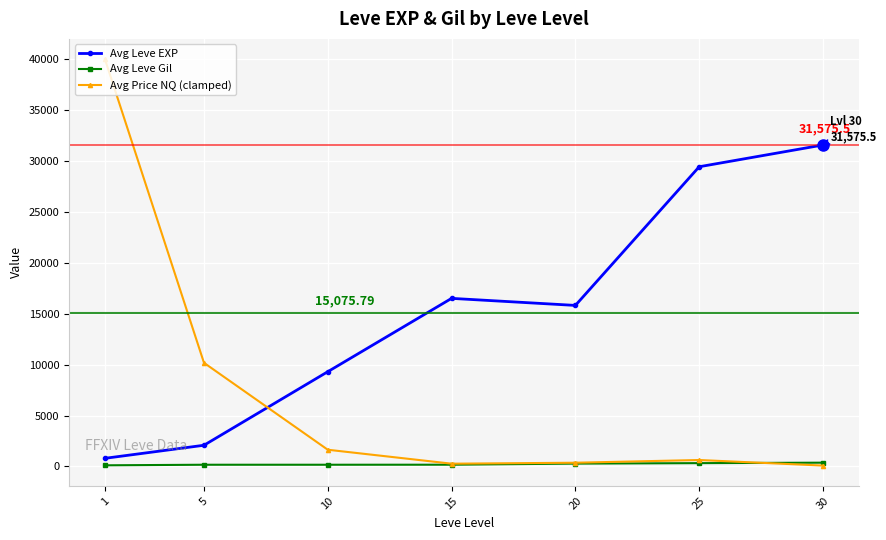

What value does the Avg Leve EXP series have at 1?

800.0